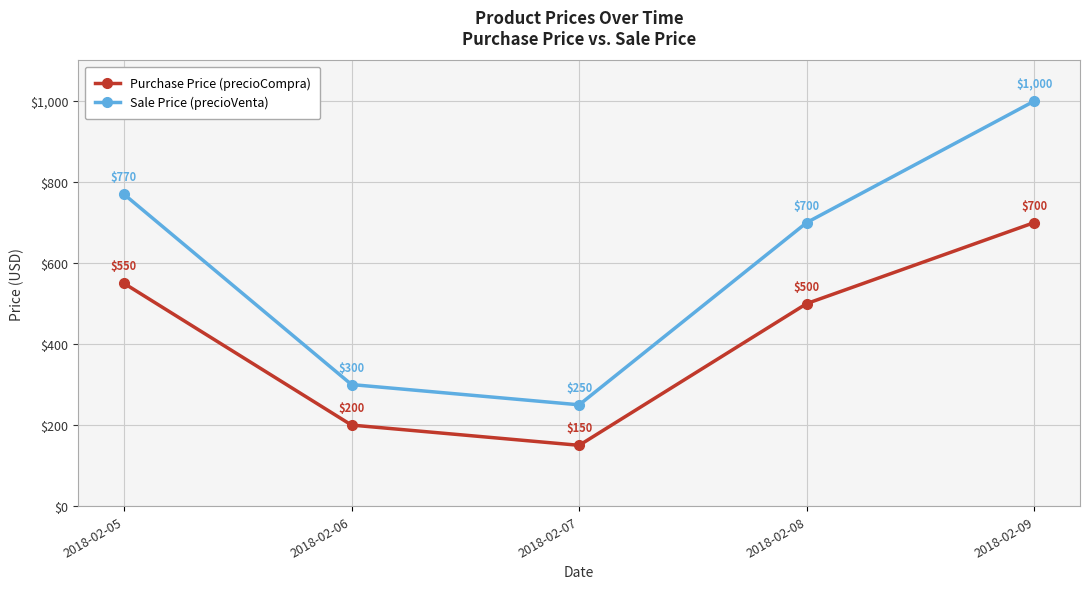

What is the total value across all series at 2018-02-05?

1320